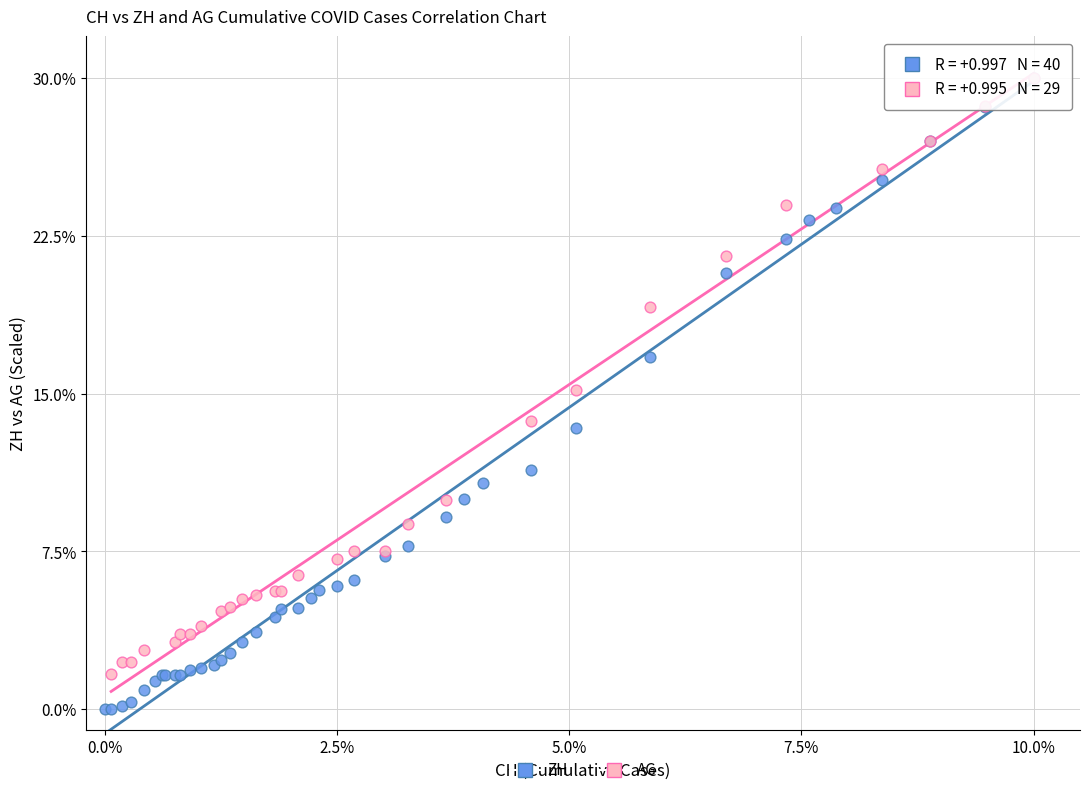

Which series reaches the minimum Y coordinate?

ZH